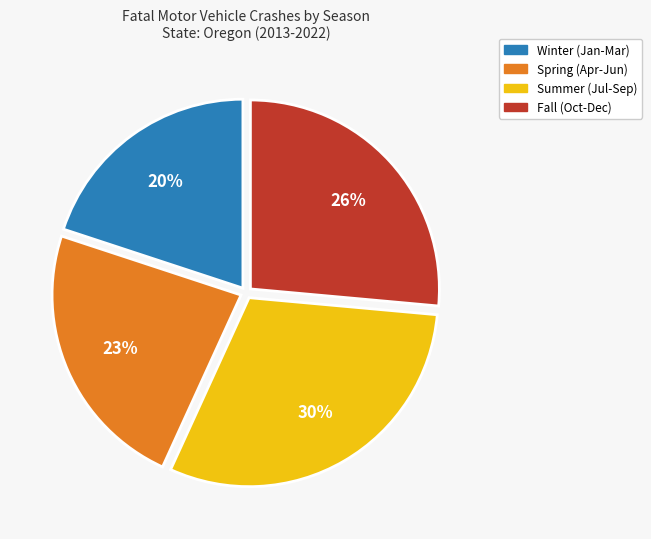

Does any single category account for the majority?

No